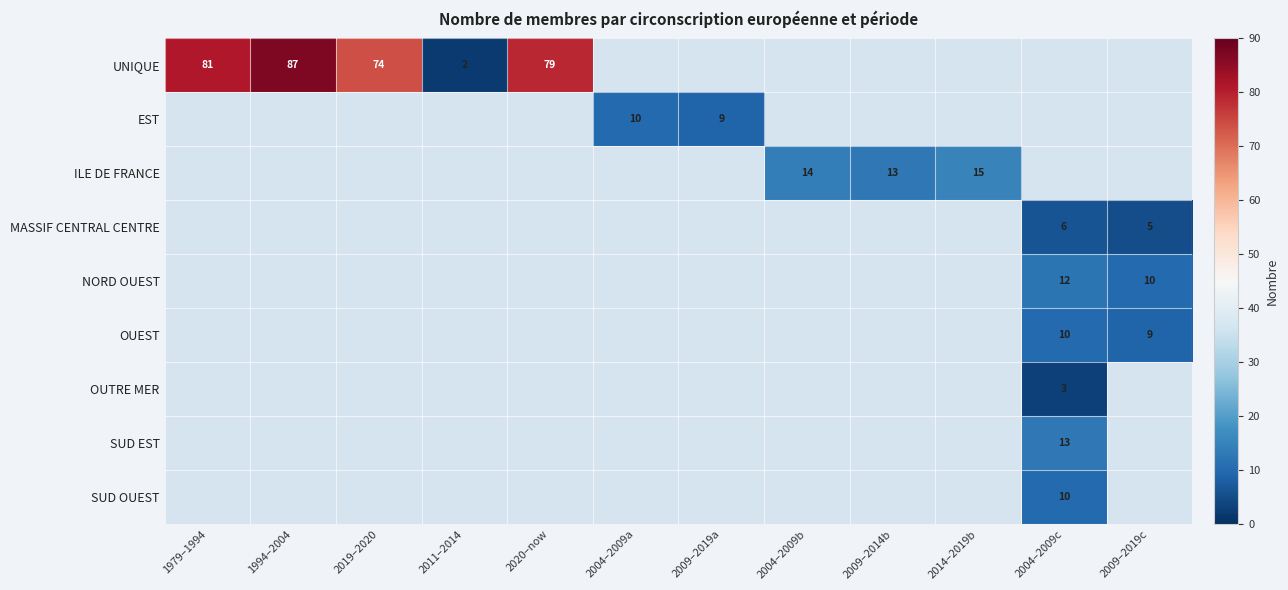

True or false: NORD OUEST has a value of 6 at 2004–2009c.

False